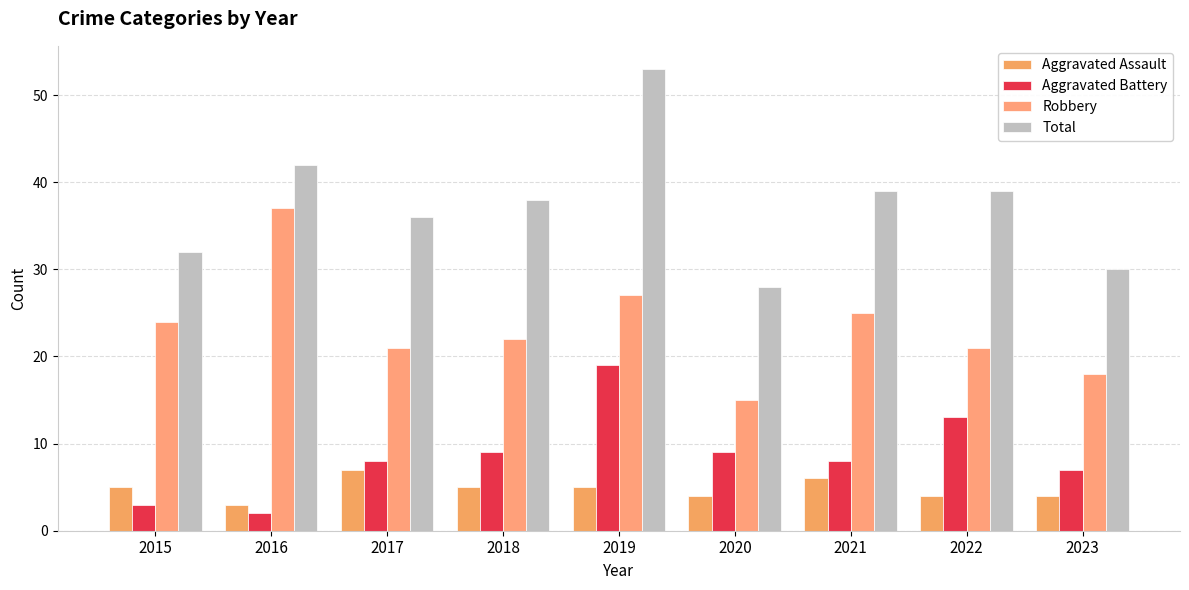

At which category does the chart reach its peak across all series?

2019